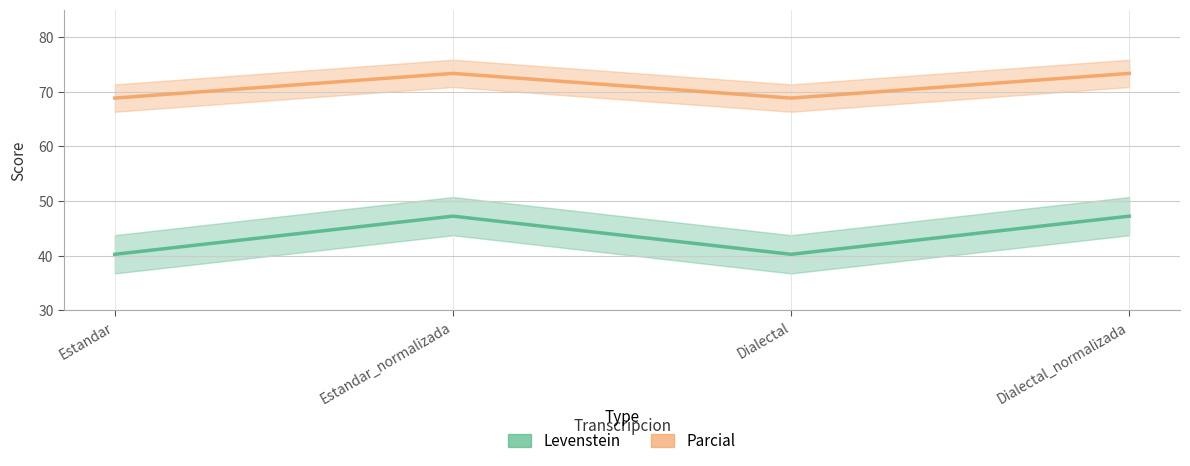

In Levenstein, how many points are lower than both neighbors (excluding endpoints)?

1